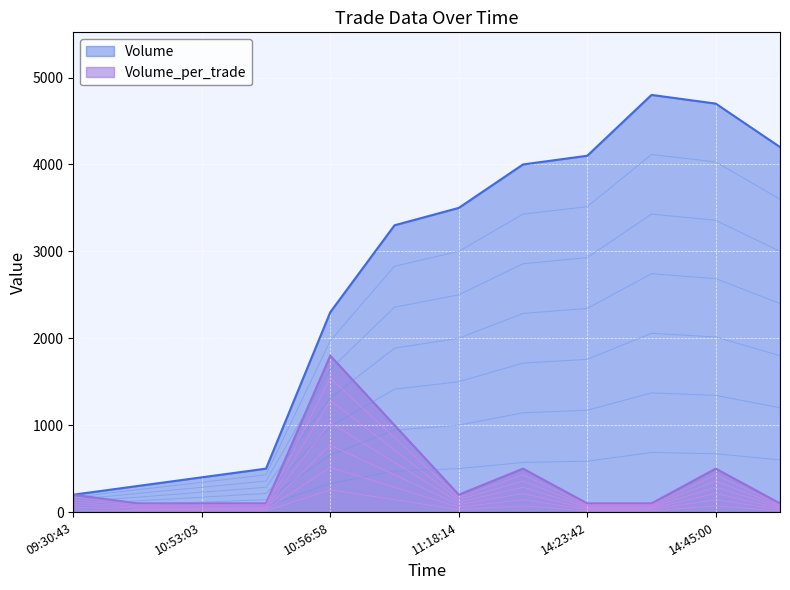

How many data points in Volume_per_trade are above 200?

4